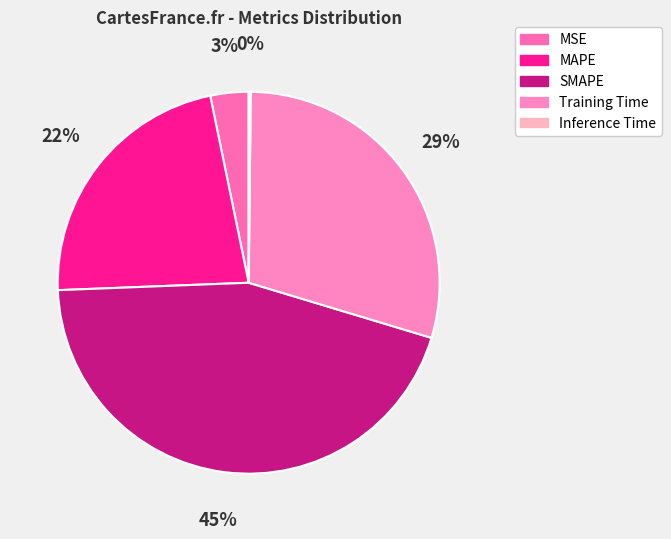

To the nearest percent, what is the difference between the MSE and SMAPE slice percentages?

41%